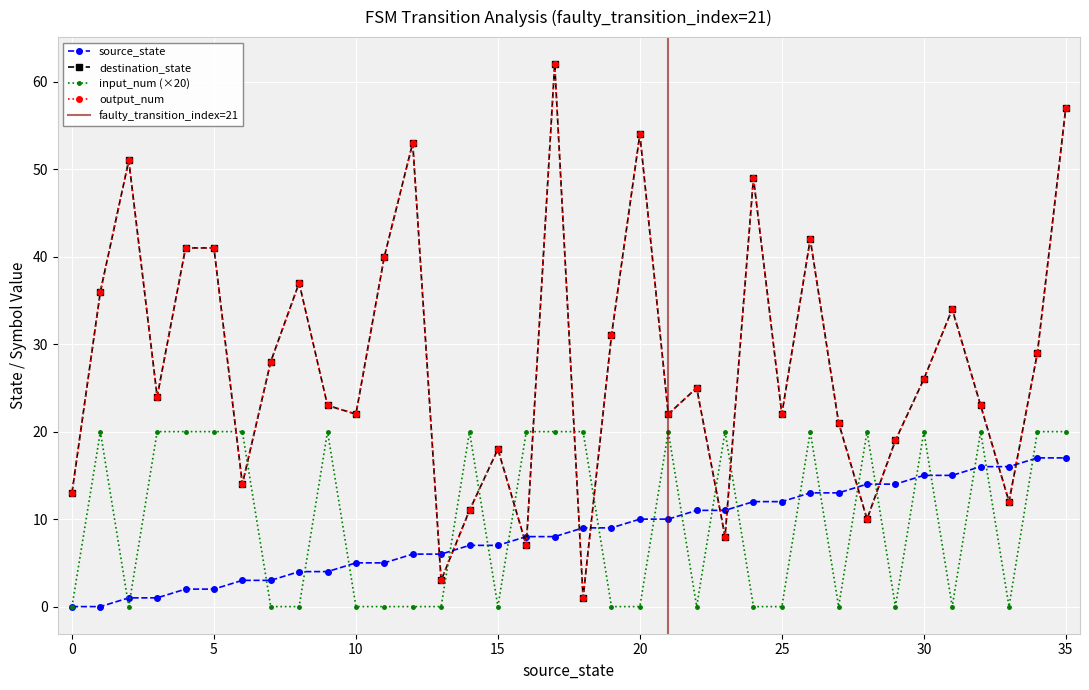

What is the average value of the output_num series?

28